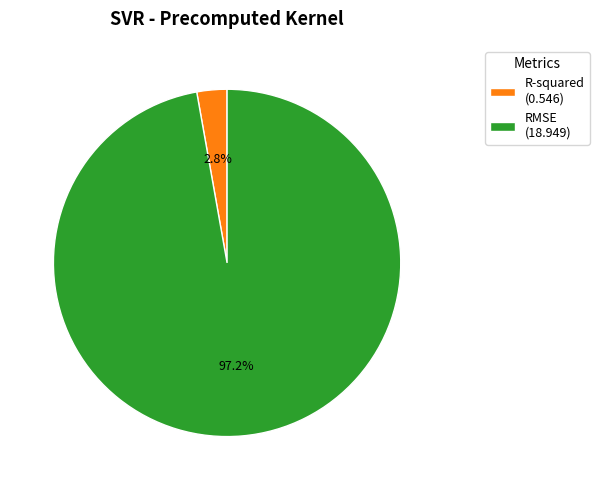

How much of the chart is everything except R-squared?

97.2%